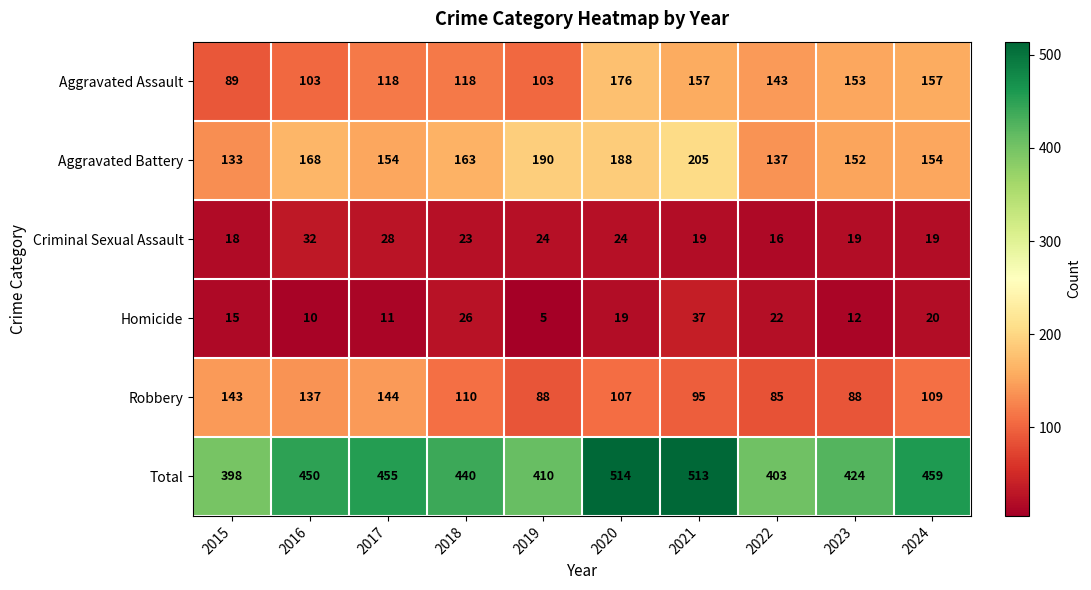

At 2024, list the series in order from largest to smallest.

Total, Aggravated Assault, Aggravated Battery, Robbery, Homicide, Criminal Sexual Assault